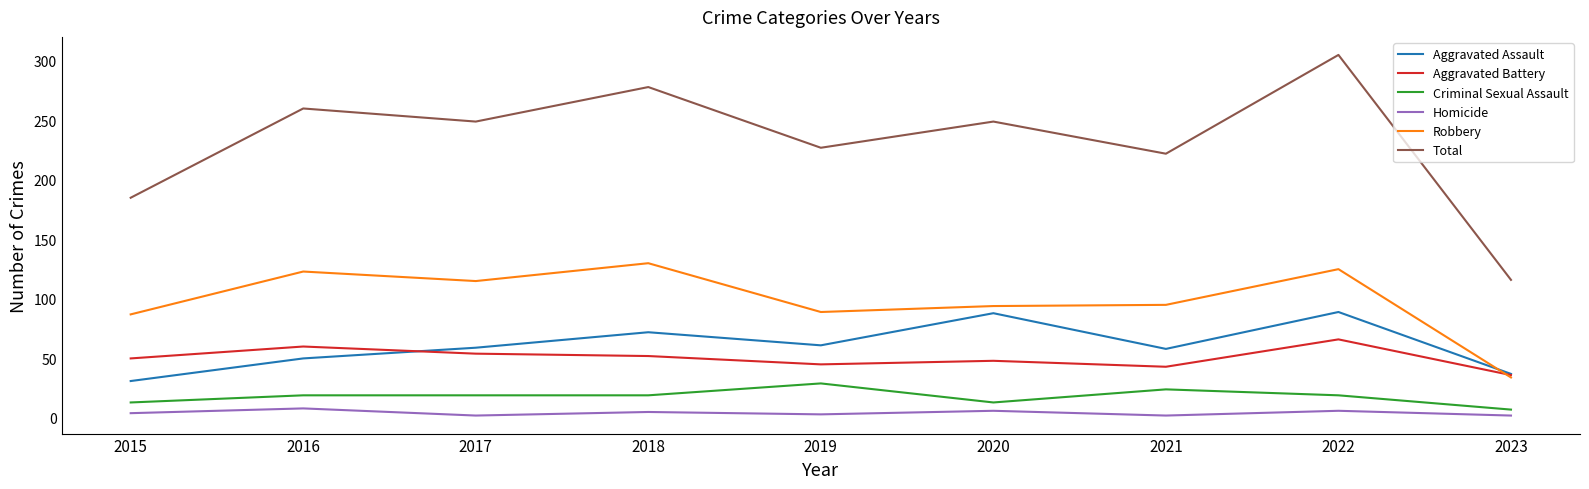

What is the difference between the maximum and minimum values in the Criminal Sexual Assault series?

22